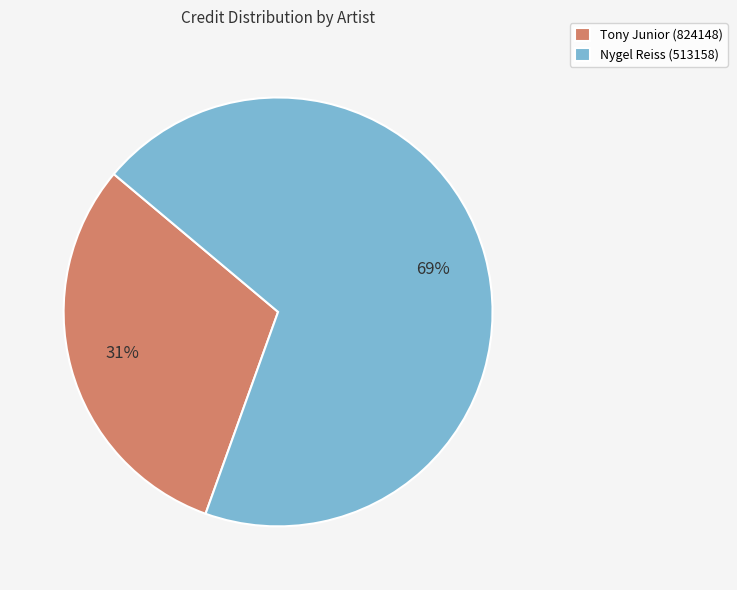

Do Nygel Reiss (513158) and Tony Junior (824148) together represent more than half of the pie?

Yes